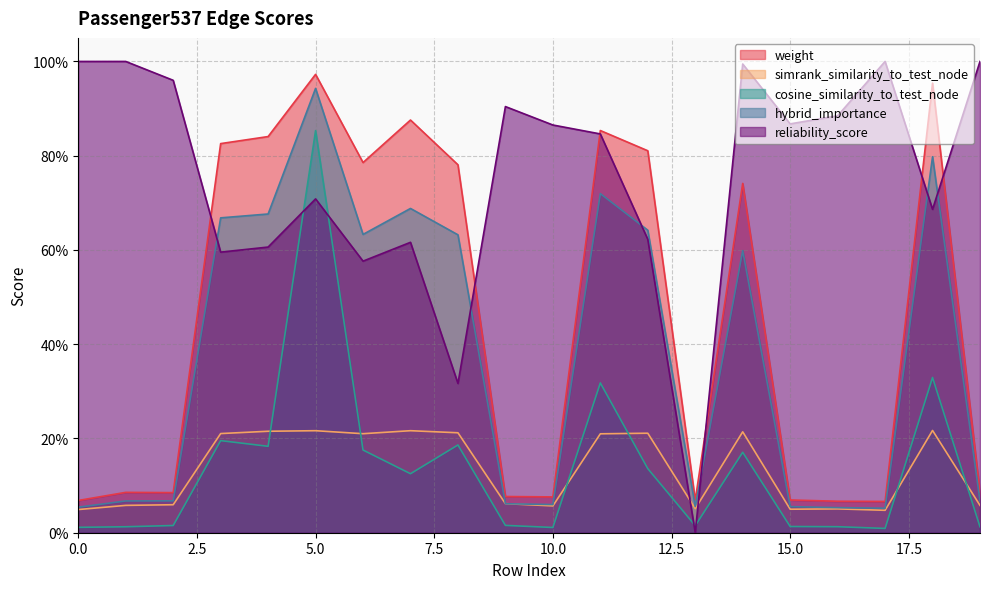

What are all the series names shown in the legend?

weight, simrank_similarity_to_test_node, cosine_similarity_to_test_node, hybrid_importance, reliability_score